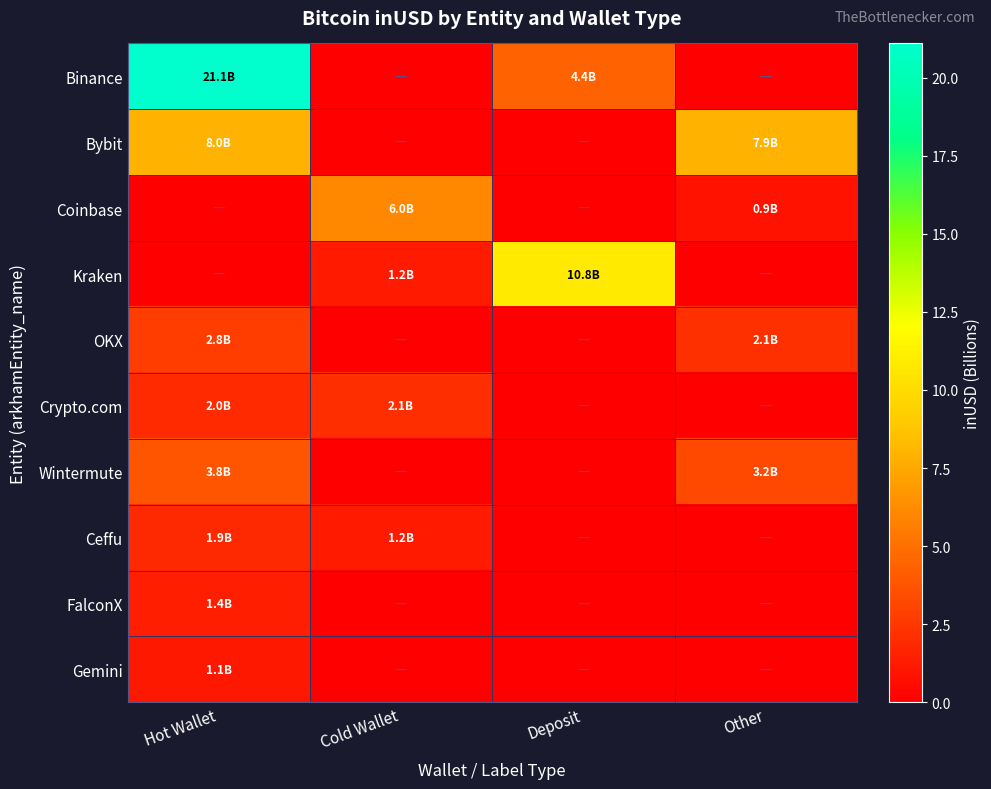

What is the spread (max minus min) of values at Other?

7.9